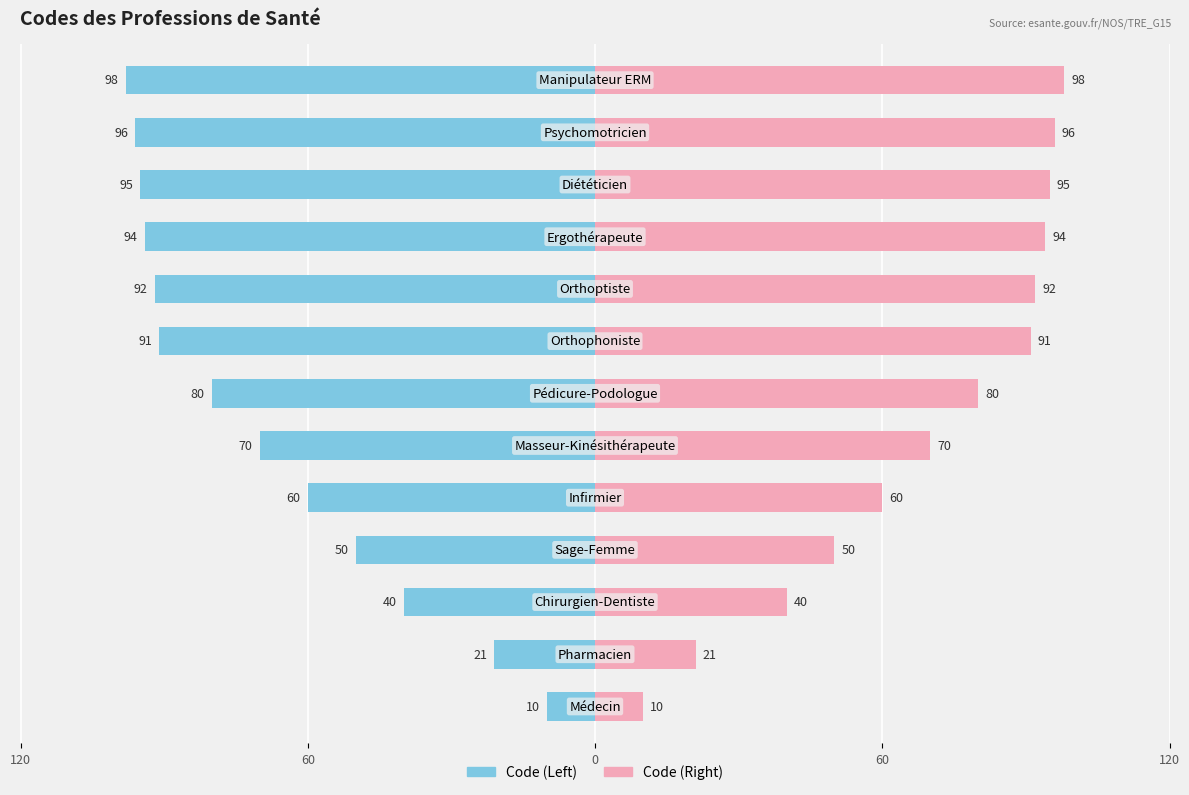

Rank the series by their average value, from lowest to highest.

Code (Left), Code (Right)